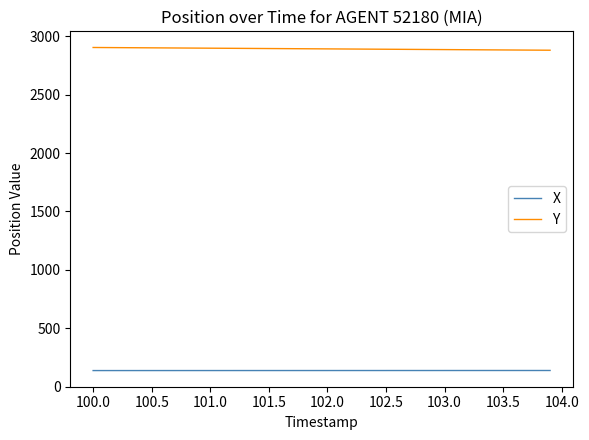

True or false: X and Y cross at least once.

False